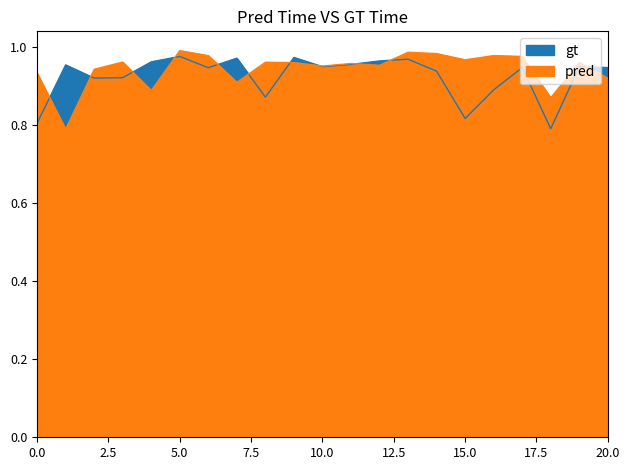

At which category does the chart reach its peak across all series?

5